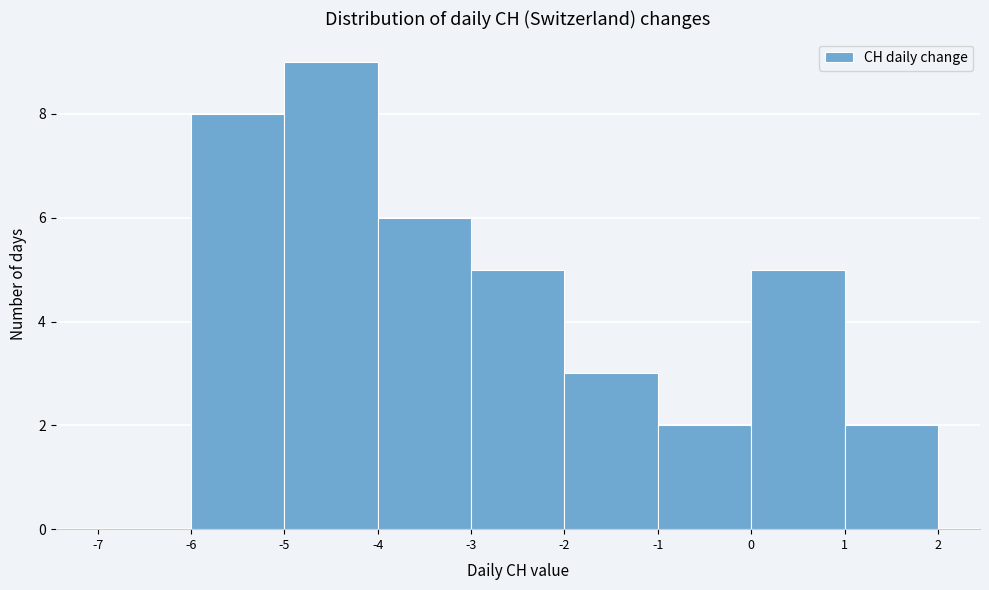

Over which range of the x-axis is the bar tallest?

-5 to -4